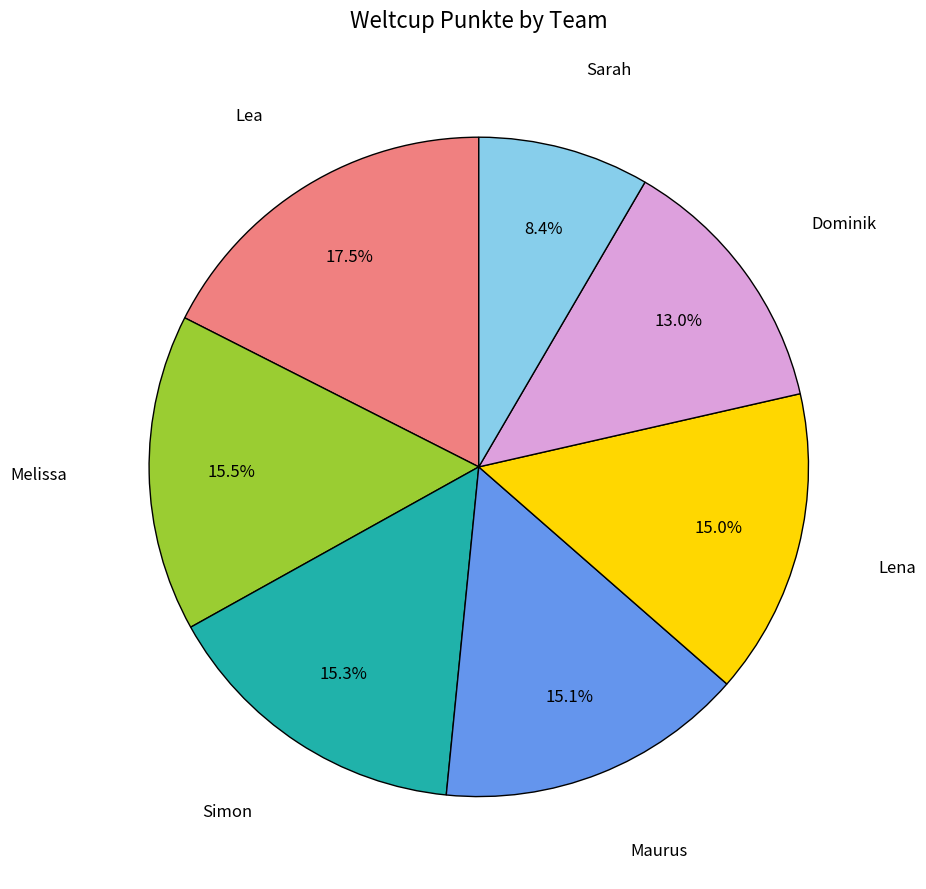

Count the number of slices in the pie.

7